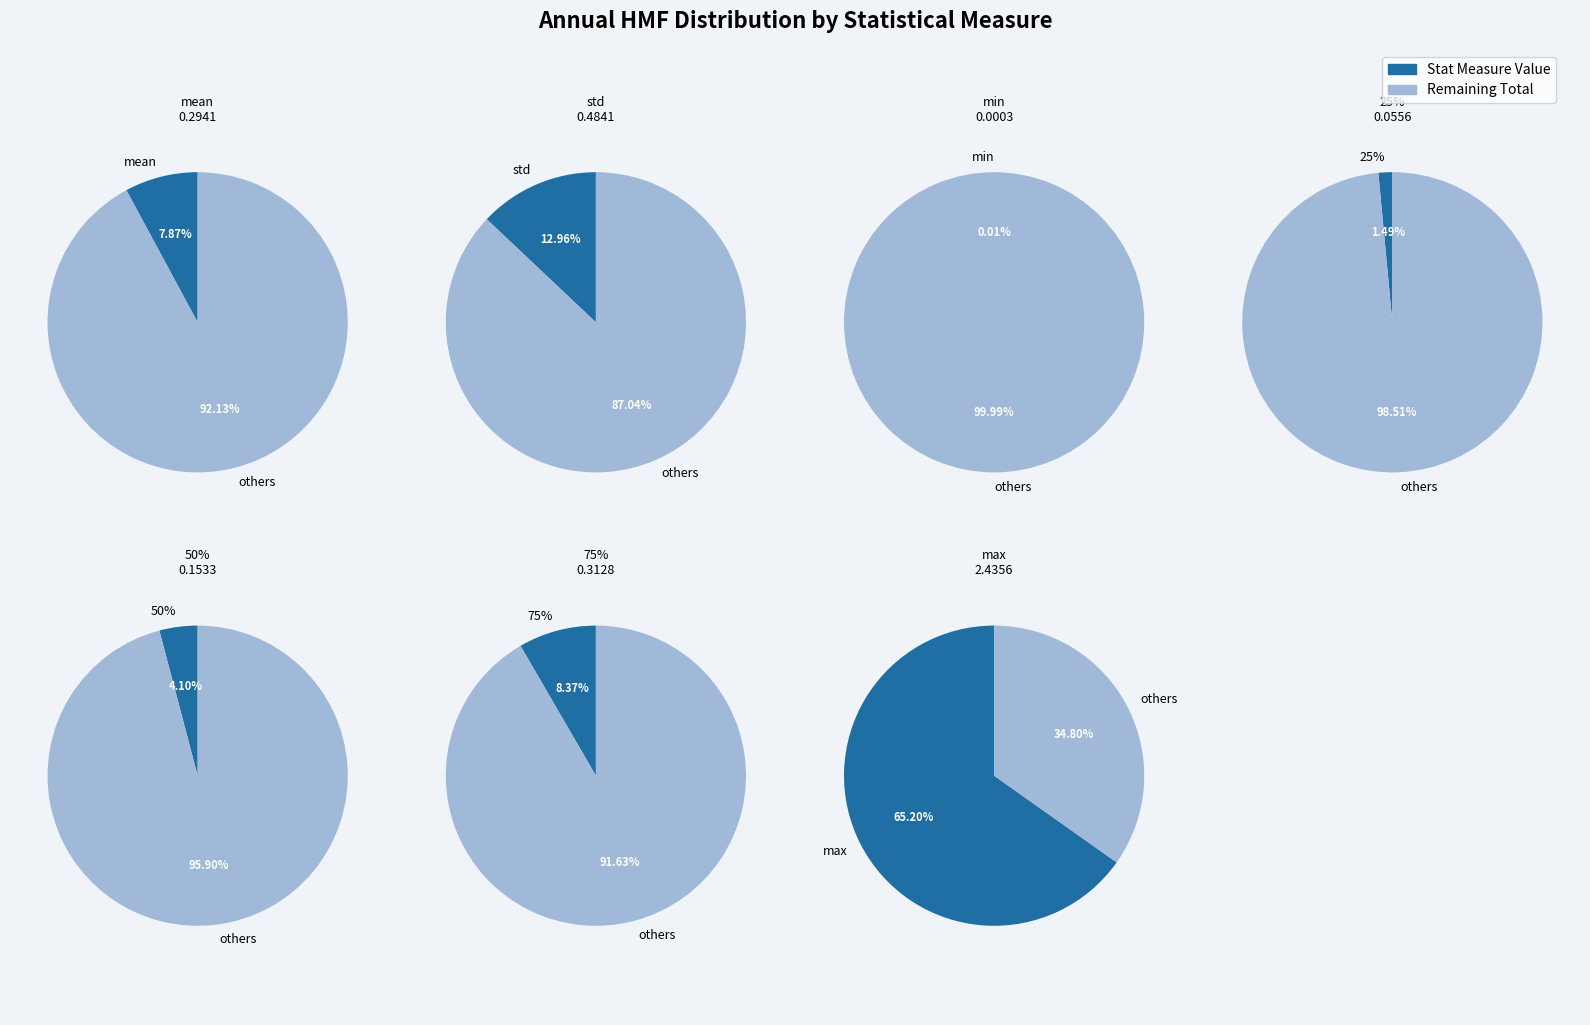

To the nearest percent, what portion does 50% represent?

4%